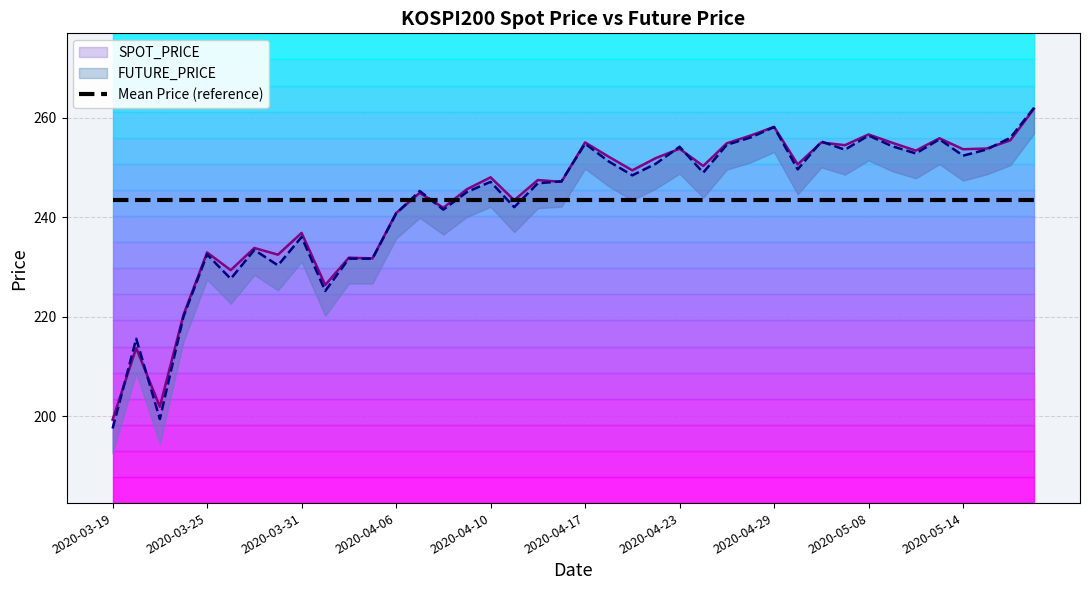

The SPOT_PRICE series shows 46.5 at 2020-03-20. True or false?

False